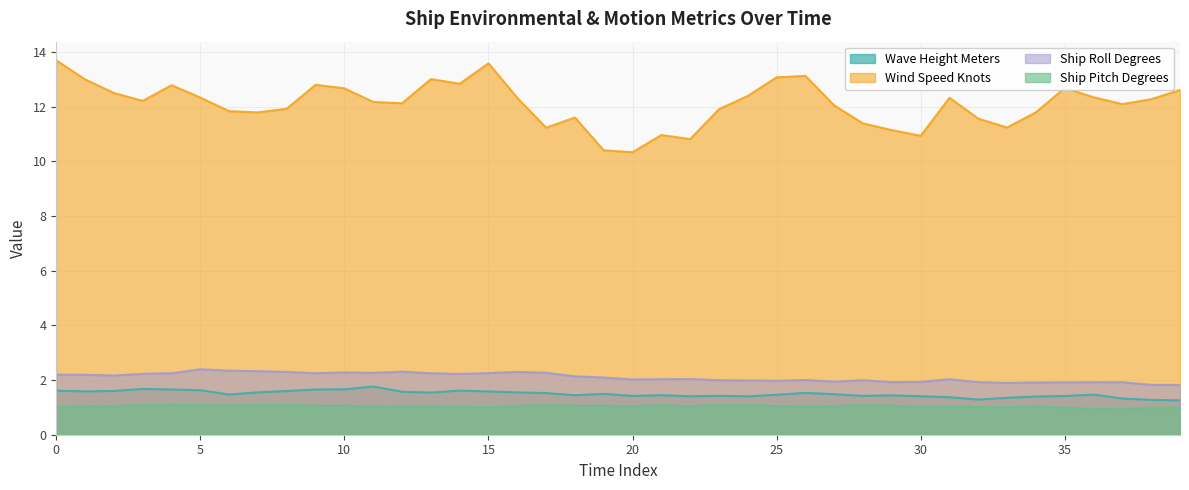

At which label is ship_pitch_degrees closest to 1?

33